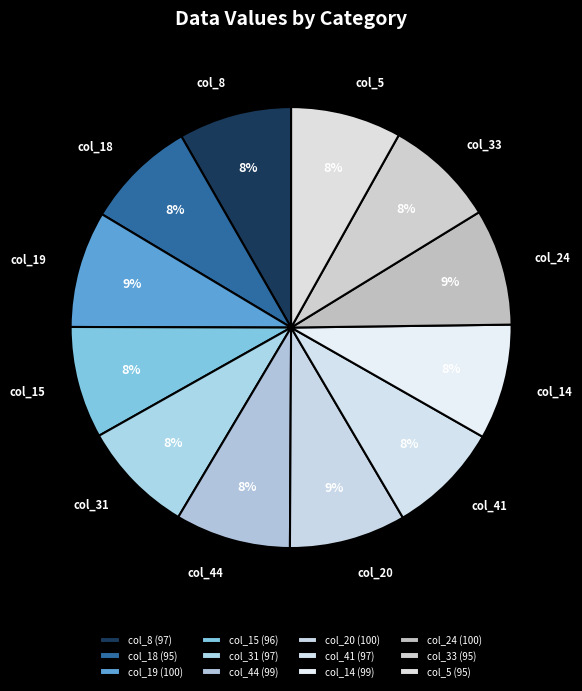

To the nearest percent, what is the combined percentage of col_8 and col_20?

17%